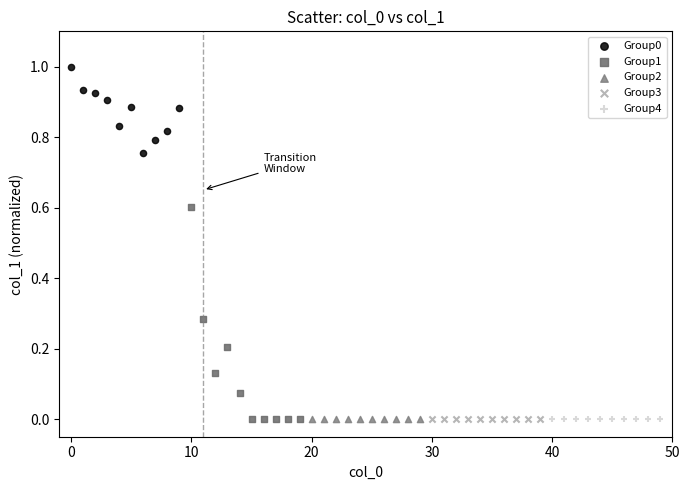

Which series contains the highest Y value?

Group0